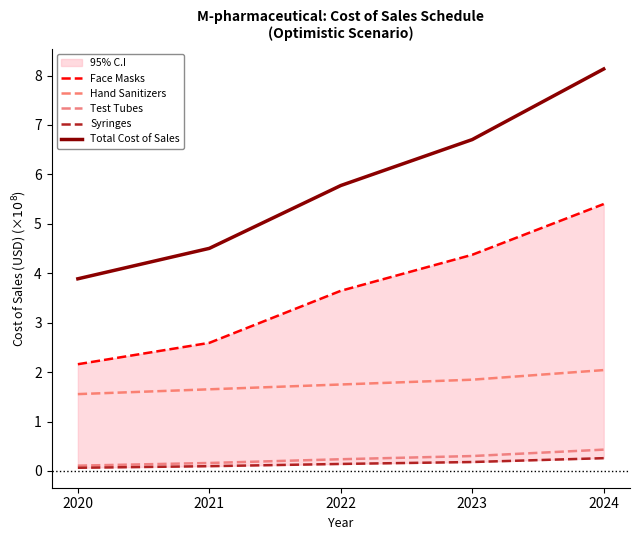

What is the value of the Total Cost of Sales point at the 5th from the left?

8.1